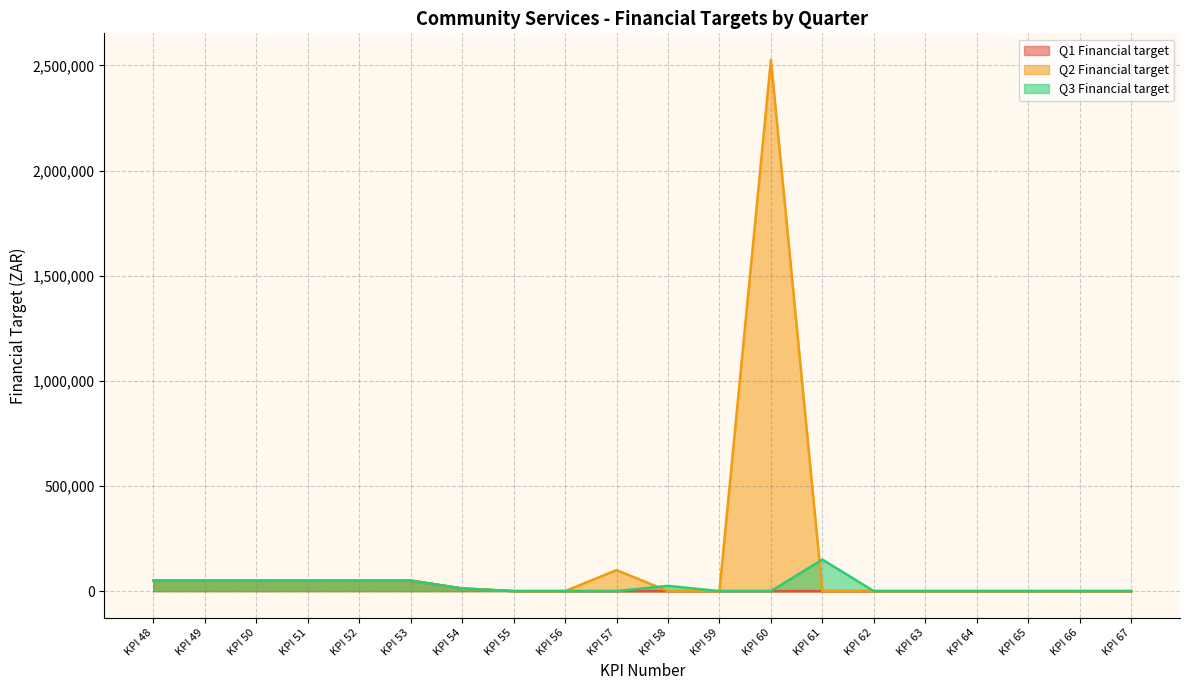

True or false: Q2 Financial target has more than 1 interior local peaks.

True